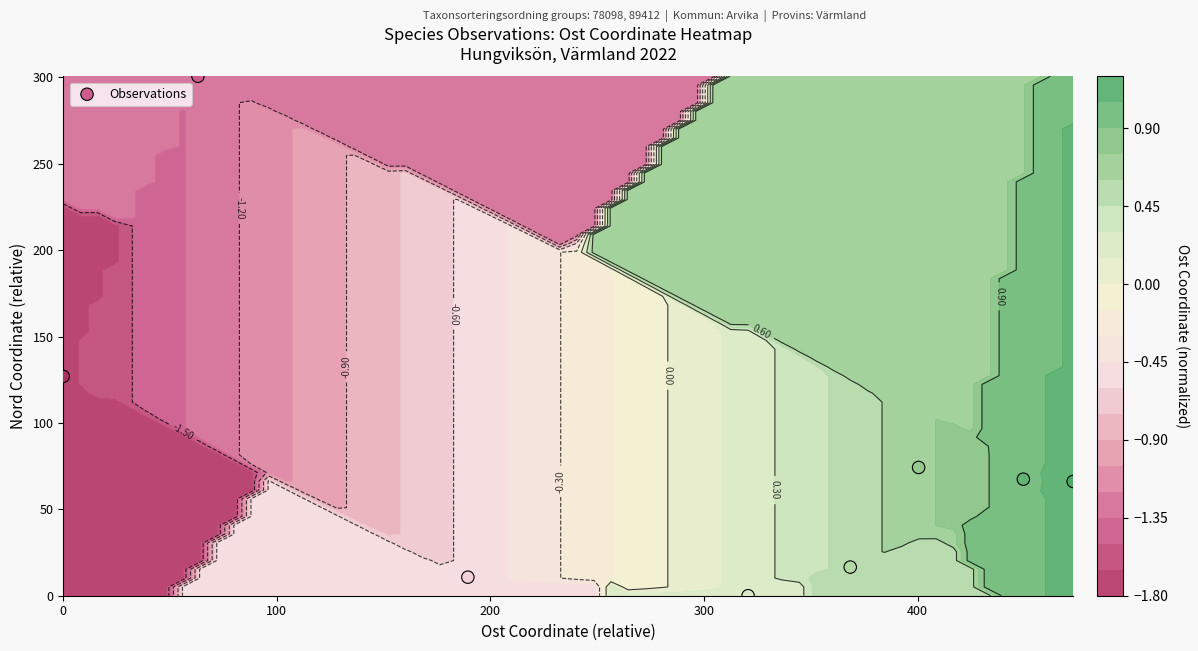

How many positive values are there?

7